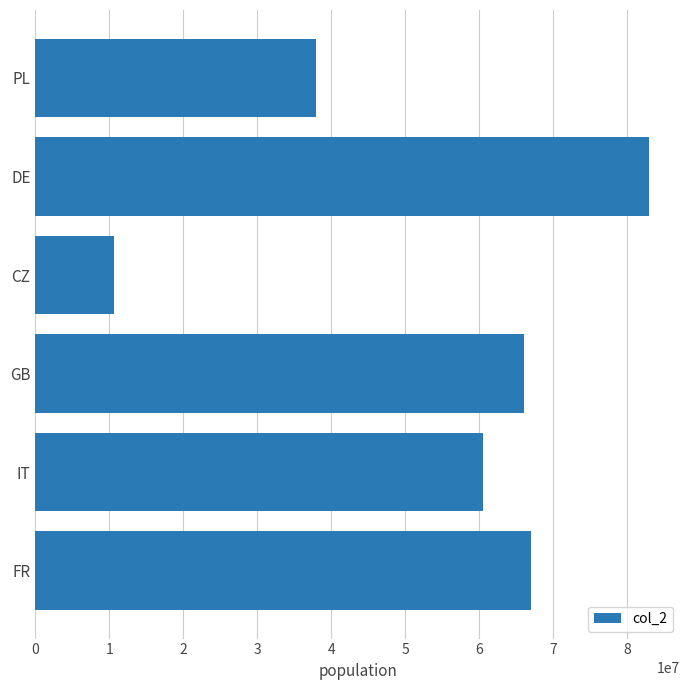

How many data points are less than 66040200?

3